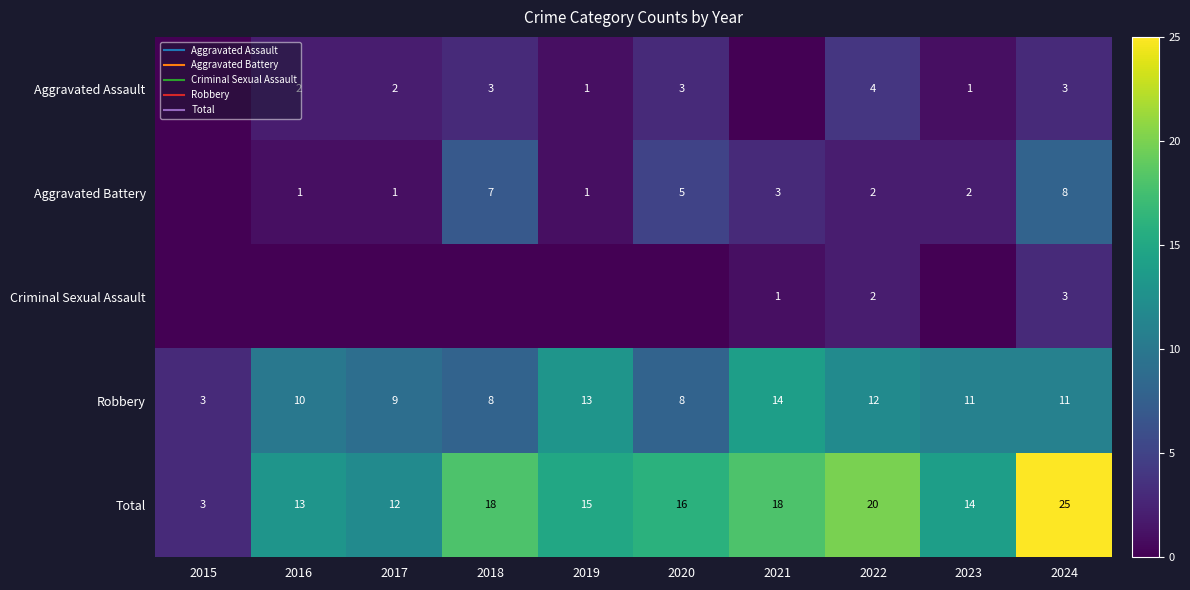

Rank the series by their maximum value, from highest to lowest.

Total, Robbery, Aggravated Battery, Aggravated Assault, Criminal Sexual Assault